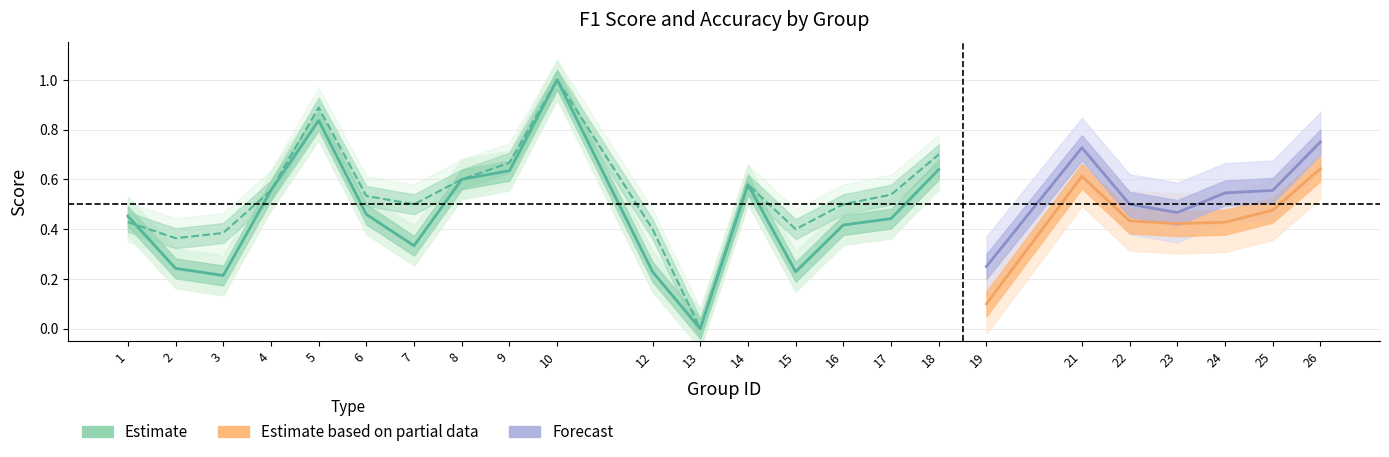

Where do accuracy and f1 first cross each other?

1 and 2